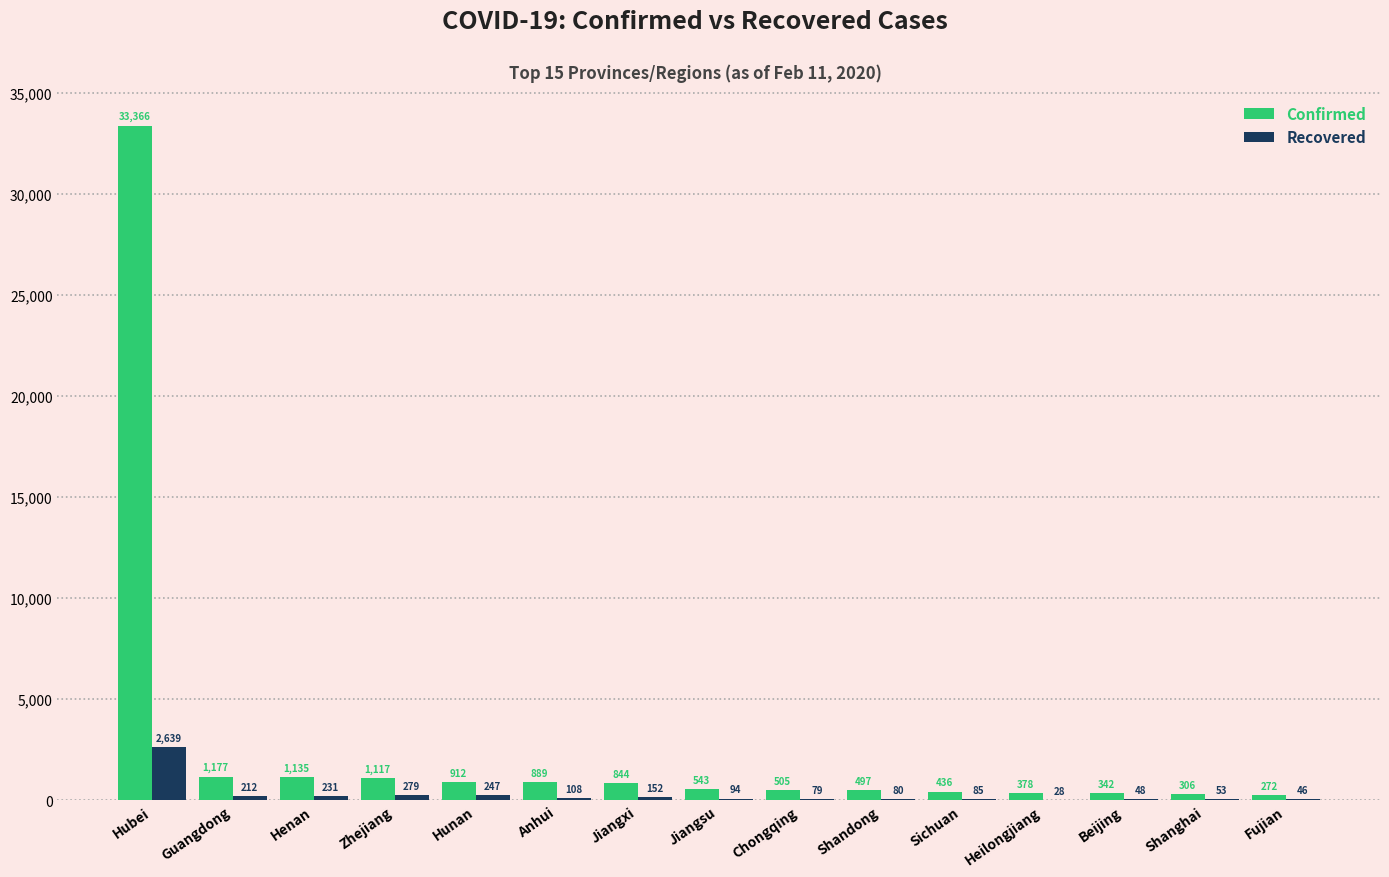

Is it true that Confirmed equals 844 at Jiangxi?

True